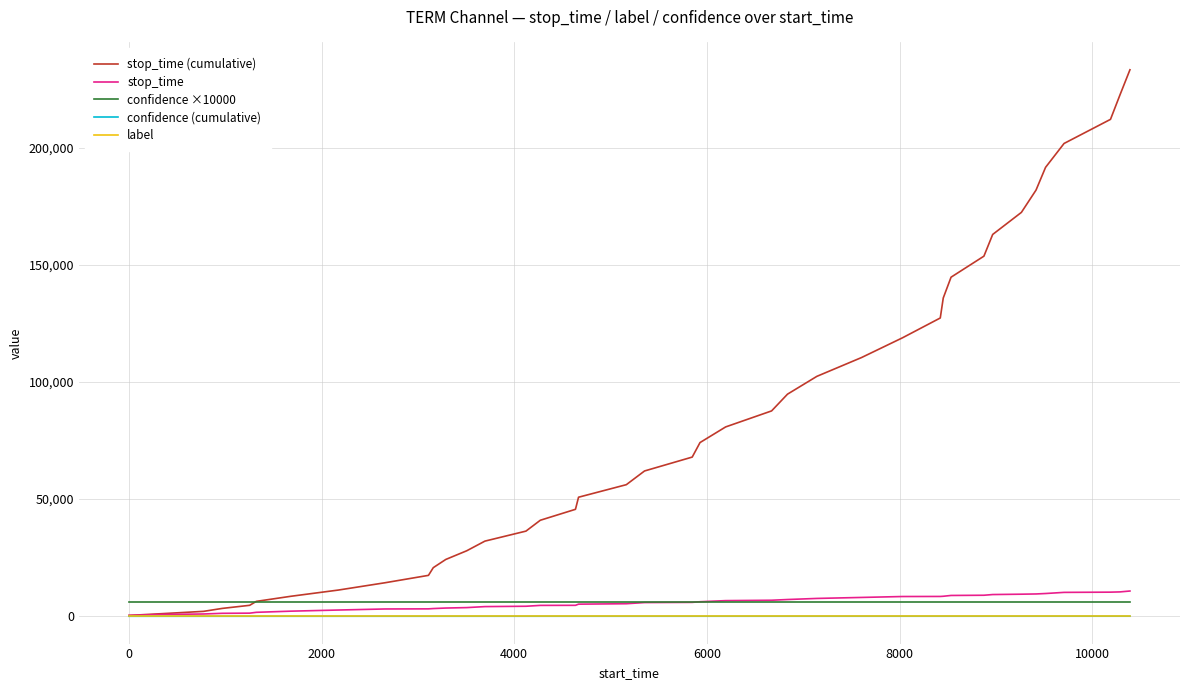

What is the maximum value shown in the chart?

233188.0